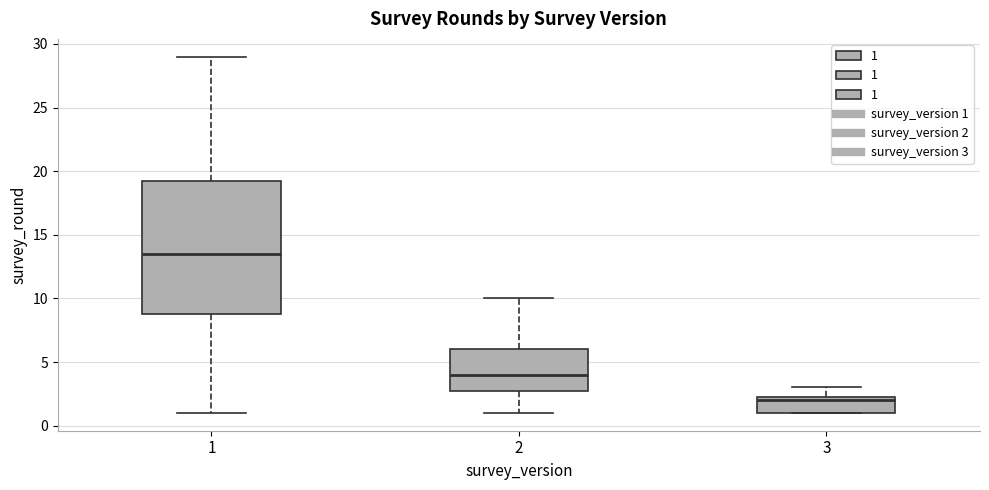

Reading left to right, transcribe this box plot: for each box, give where its median line is, the range the box spans, and where its two whiskers end, as read against the y-axis. The values are not printed on the chart, so give them approximately, as read against the axis.

1: median 13.5, box 9.0 to 19.5, whiskers 1.0 to 29.0
2: median 4.0, box 3.0 to 6.0, whiskers 1.0 to 10.0
3: median 2.0, box 1.0 to 2.5, whiskers 1.0 to 3.0